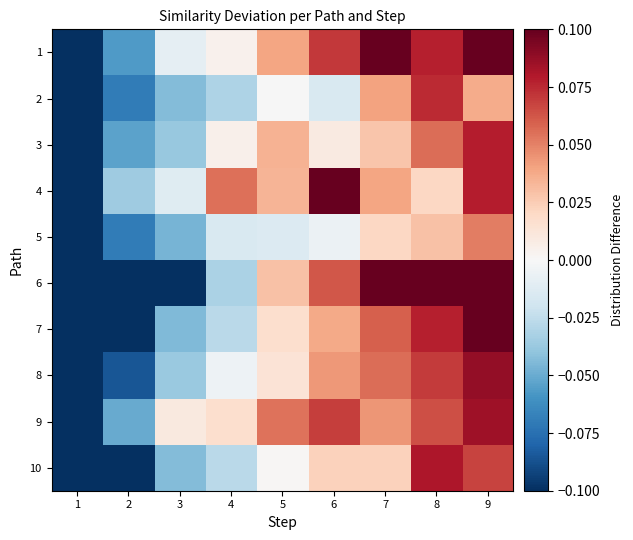

Reading right to left, extract all data points from this chart.

1: 9=0.1	8=0.1	7=0.1	6=0.1	5=0.0	4=0.0	3=-0.0	2=-0.1	1=-0.1
2: 9=0.0	8=0.1	7=0.0	6=-0.0	5=-0.0	4=-0.0	3=-0.0	2=-0.1	1=-0.1
3: 9=0.1	8=0.1	7=0.0	6=0.0	5=0.0	4=0.0	3=-0.0	2=-0.1	1=-0.1
4: 9=0.1	8=0.0	7=0.0	6=0.1	5=0.0	4=0.1	3=-0.0	2=-0.0	1=-0.1
5: 9=0.1	8=0.0	7=0.0	6=-0.0	5=-0.0	4=-0.0	3=-0.0	2=-0.1	1=-0.1
6: 9=0.2	8=0.2	7=0.1	6=0.1	5=0.0	4=-0.0	3=-0.1	2=-0.1	1=-0.2
7: 9=0.1	8=0.1	7=0.1	6=0.0	5=0.0	4=-0.0	3=-0.0	2=-0.2	1=-0.2
8: 9=0.1	8=0.1	7=0.1	6=0.0	5=0.0	4=-0.0	3=-0.0	2=-0.1	1=-0.2
9: 9=0.1	8=0.1	7=0.0	6=0.1	5=0.1	4=0.0	3=0.0	2=-0.1	1=-0.1
10: 9=0.1	8=0.1	7=0.0	6=0.0	5=0.0	4=-0.0	3=-0.0	2=-0.1	1=-0.2